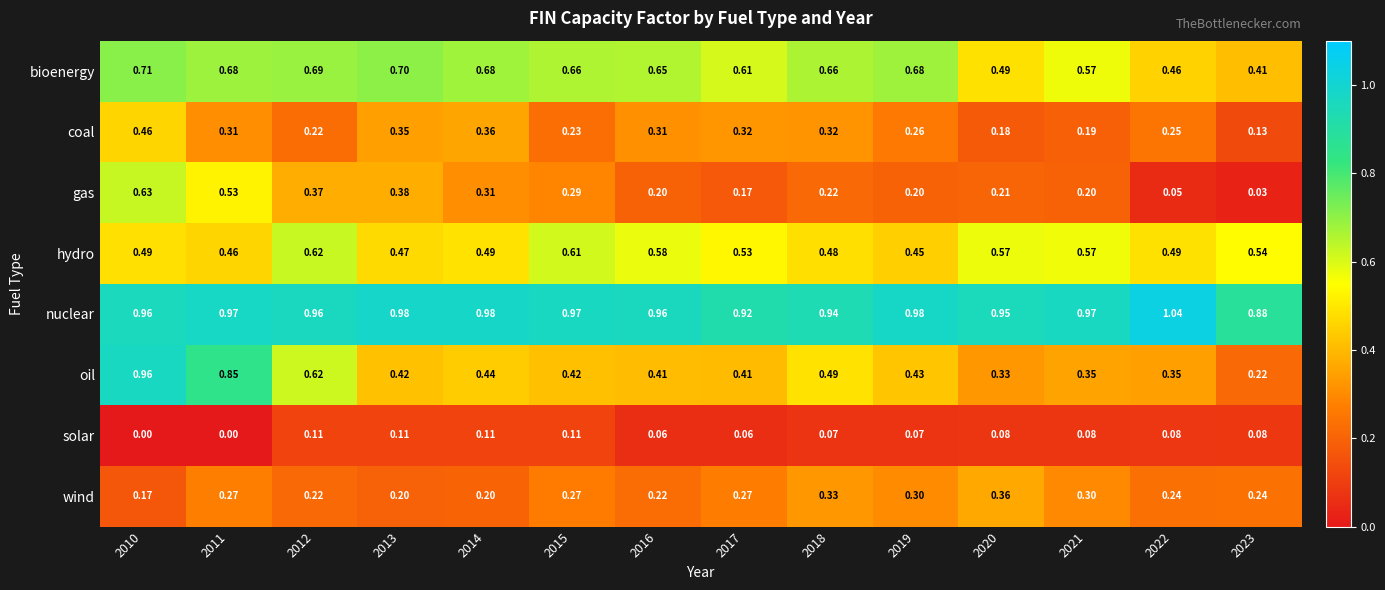

Between 2014 and 2017, which series saw the biggest shift?

gas